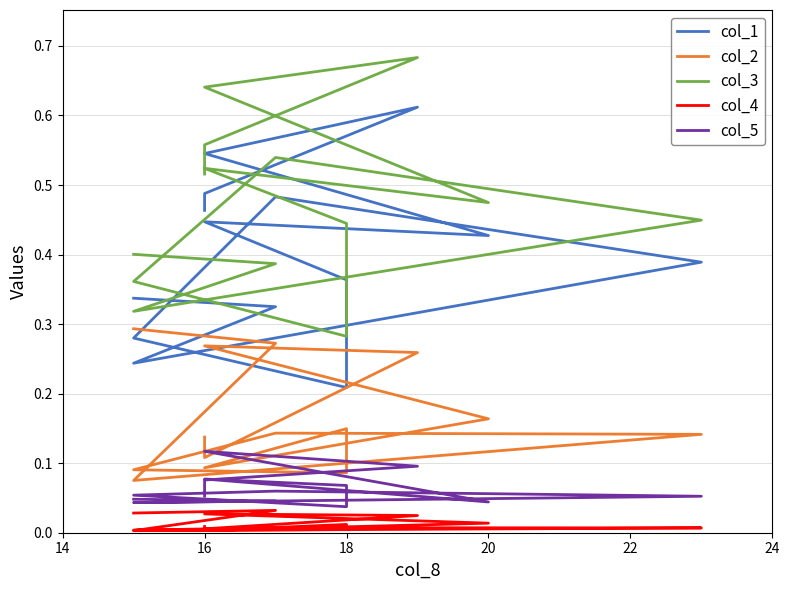

True or false: col_1 has more than 2 points higher than both neighbors.

True